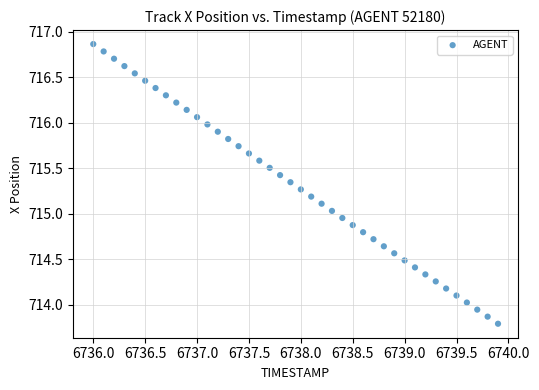

What is the range of X values (max minus min)?

3.9